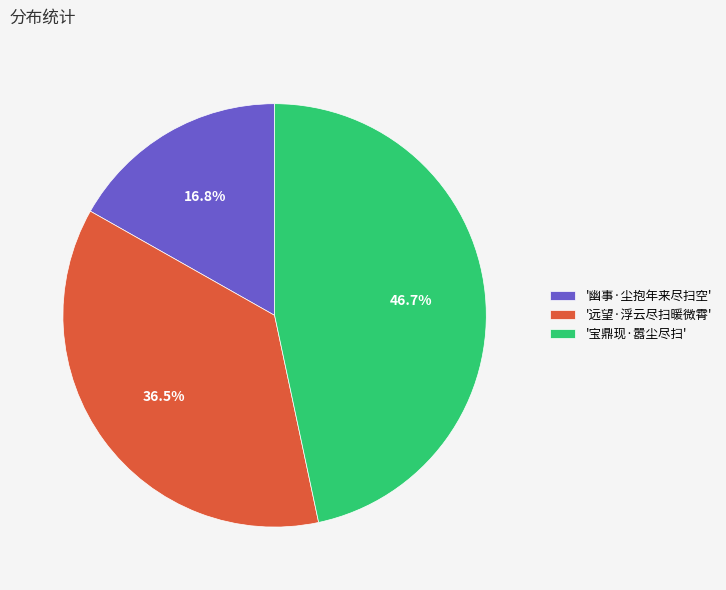

What is the largest slice in the pie chart?

'宝鼎现·嚣尘尽扫'